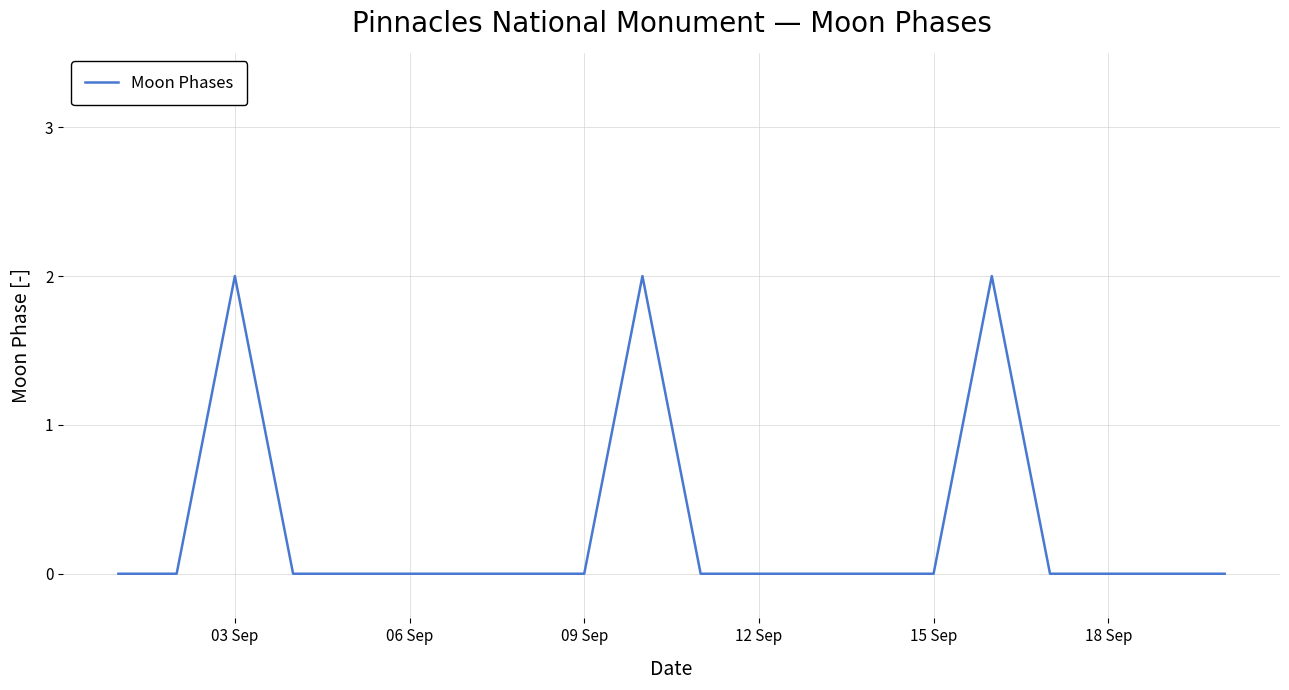

Does the chart display data point markers on the line(s)?

No